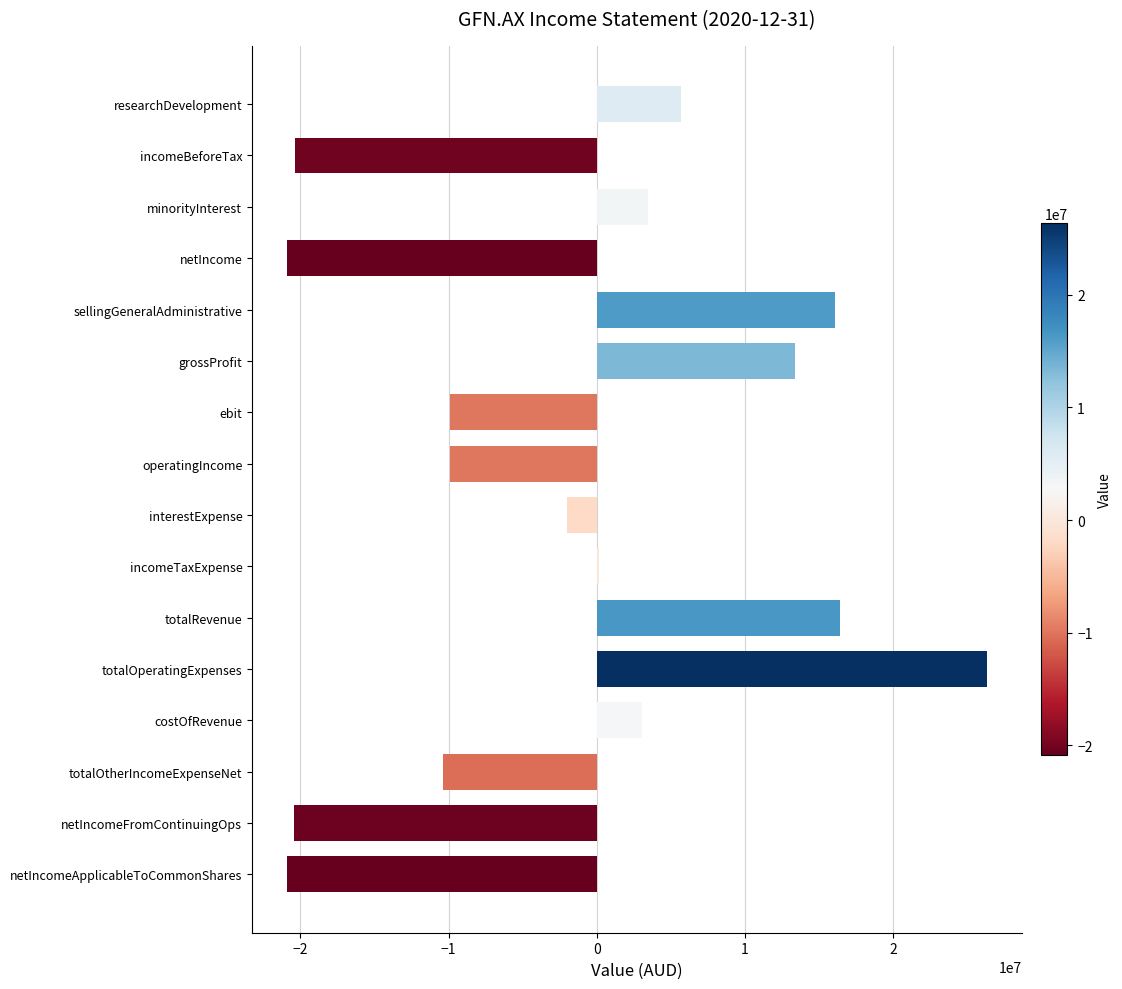

The chart shows a value of 13351000 at grossProfit. True or false?

True